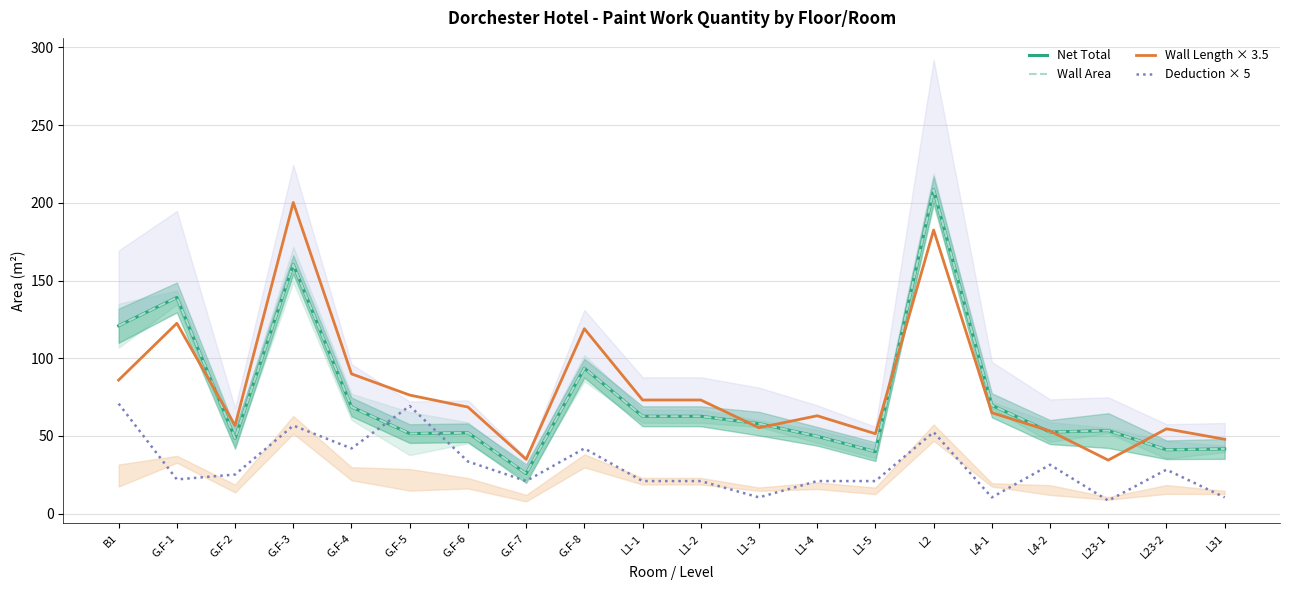

Where is Deduction × 5 nearest to the value 39?

G.F-4